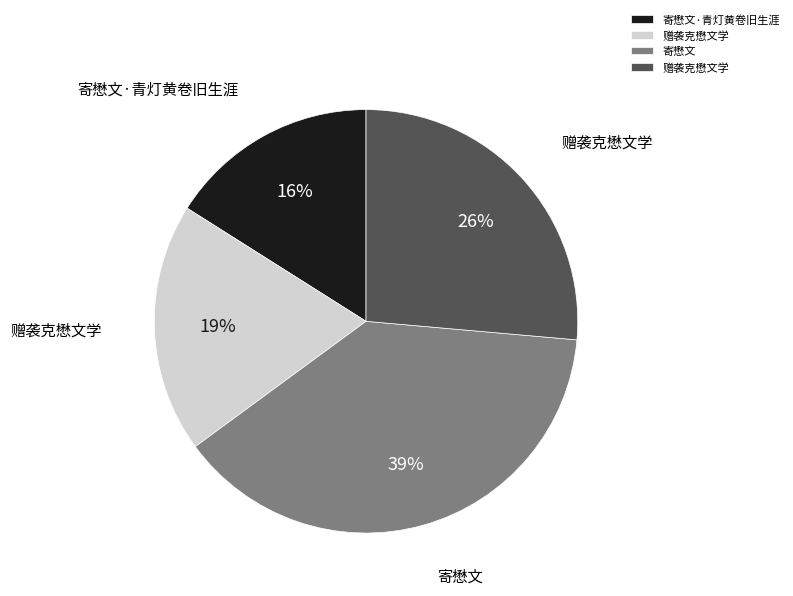

Is there a majority slice in this chart?

No